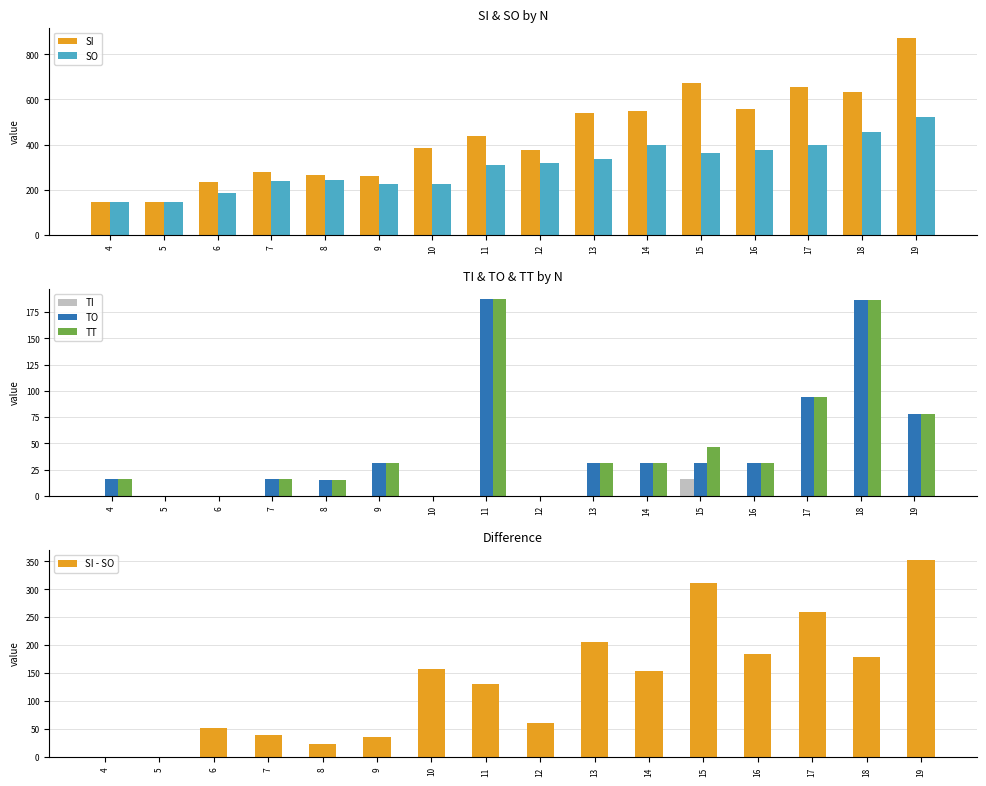

What is the difference between the highest and lowest values at 16?

560